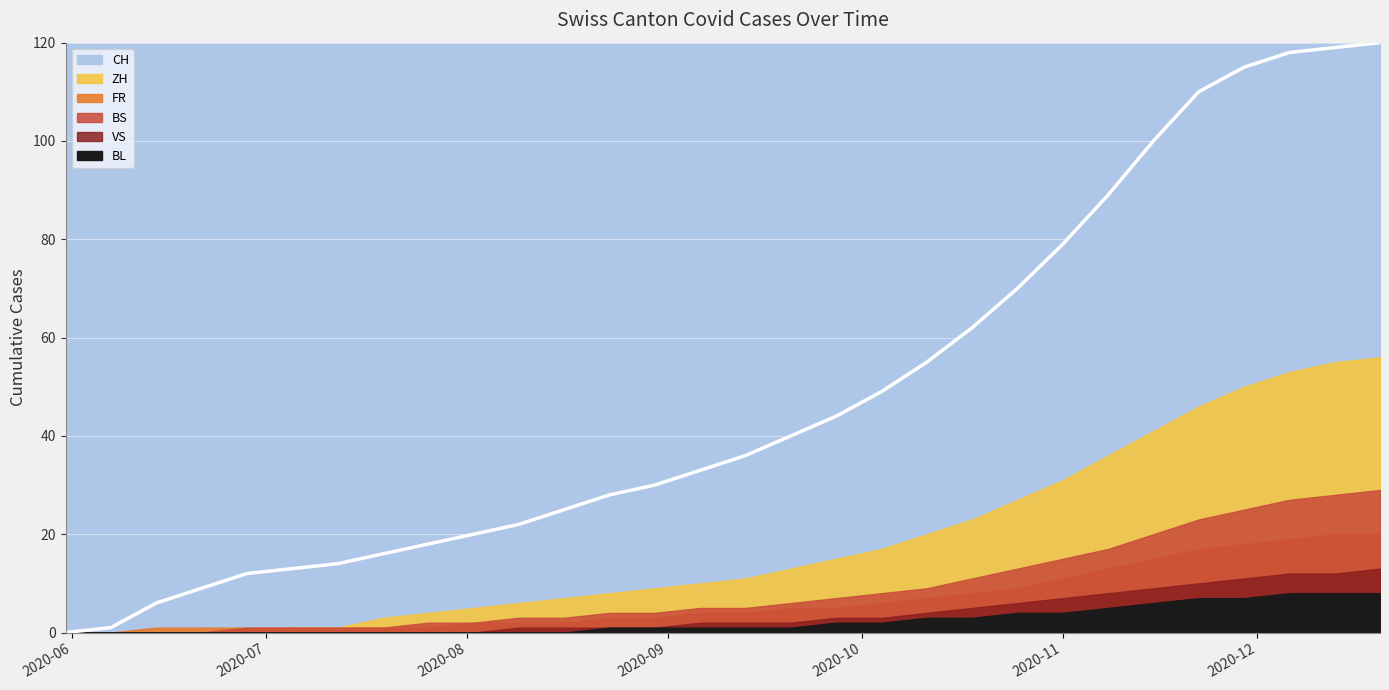

True or false: BS and FR intersect in this chart.

False